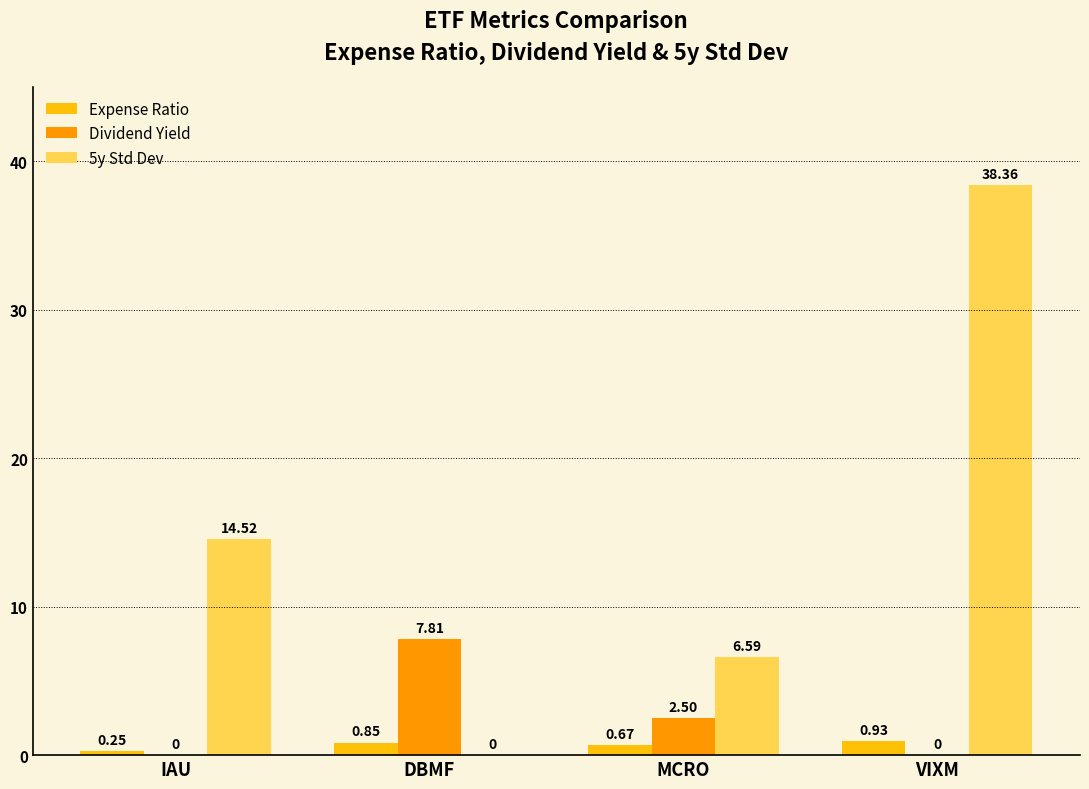

Which label corresponds to the largest value in the chart?

VIXM